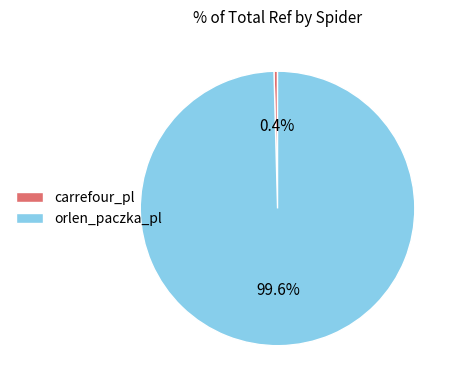

What percentage is the orlen_paczka_pl slice, to the nearest percent?

100%